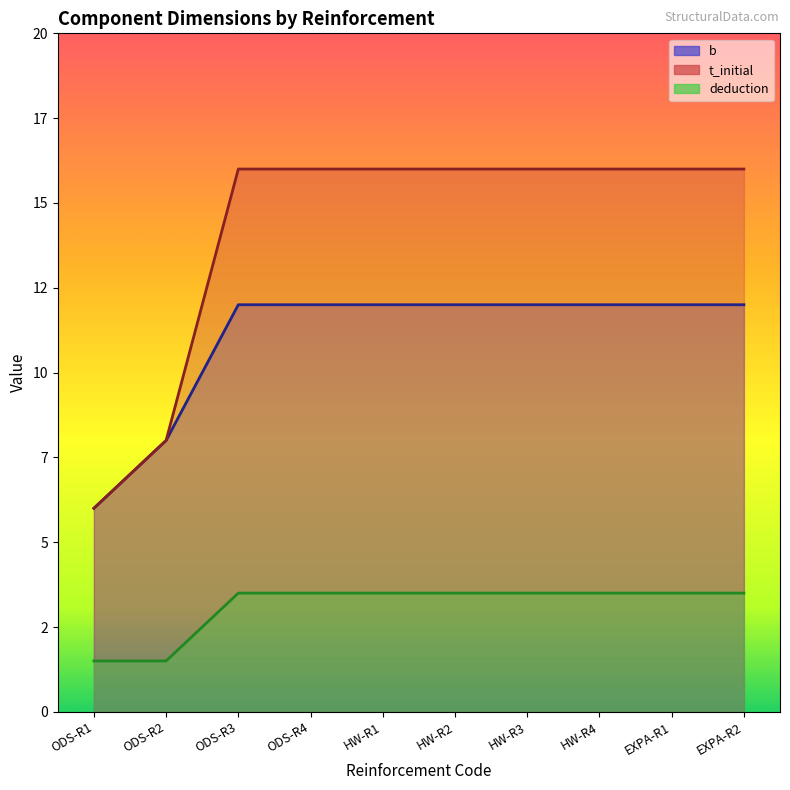

At how many categories does at least one series exceed 7?

9